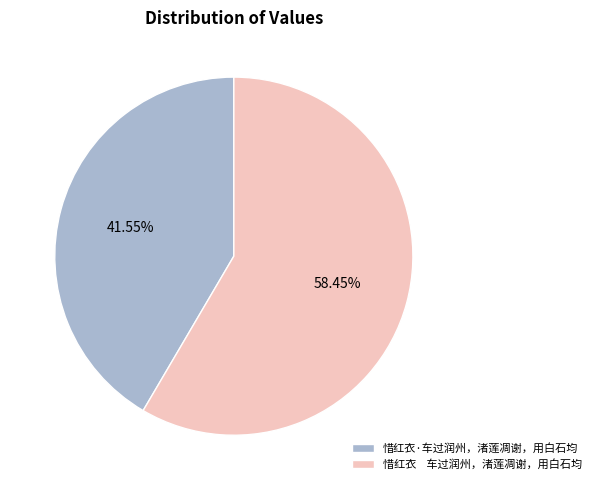

What is the smallest slice in the pie chart?

惜红衣·车过润州，渚莲凋谢，用白石均